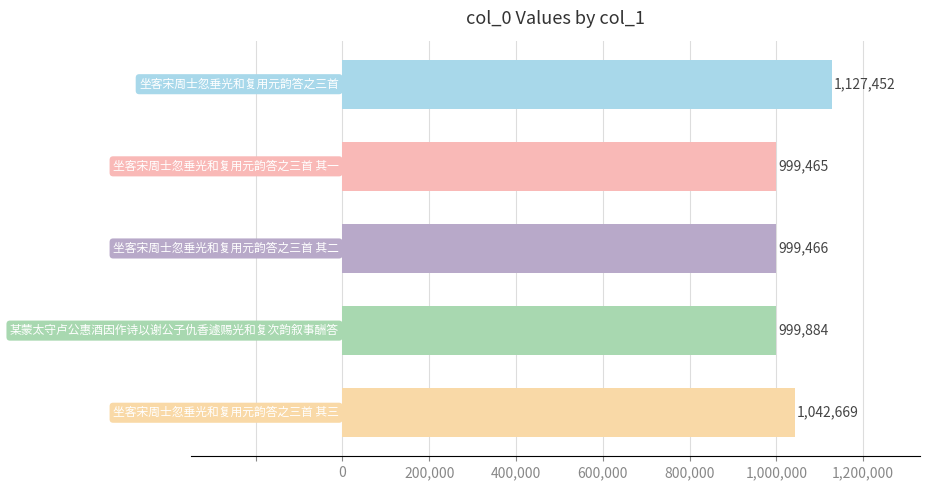

What is the difference between the maximum and minimum values?

127987